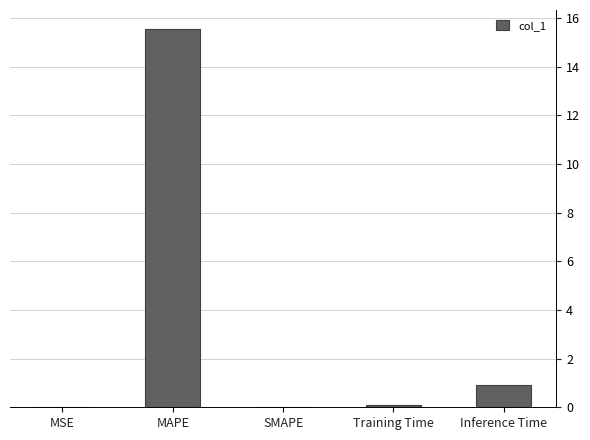

Where is the data nearest to the value 7?

Inference Time